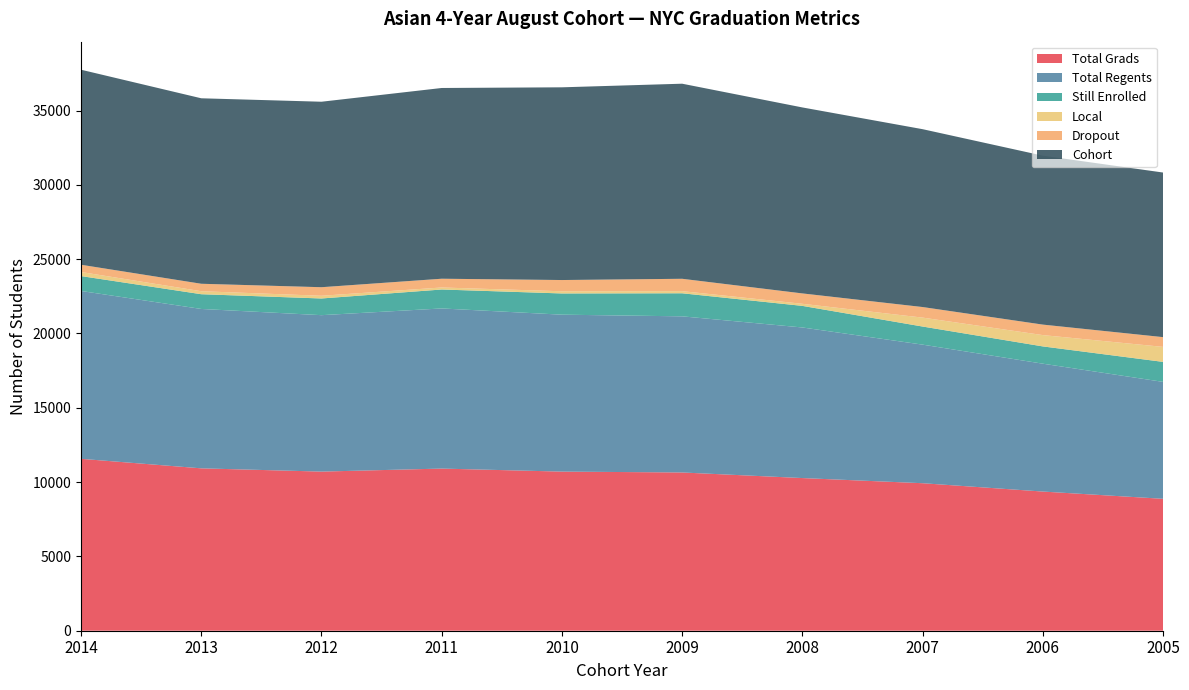

Reading left to right, extract all data points from this chart.

Total Grads: 11567	10926	10707	10910	10706	10648	10272	9925	9364	8876
Total Regents: 11293	10724	10525	10774	10559	10505	10132	9324	8603	7867
Still Enrolled: 1002	992	1123	1275	1428	1552	1453	1218	1163	1346
Local: 274	202	182	136	147	143	140	601	761	1009
Dropout: 488	501	576	589	756	832	698	711	706	656
Cohort: 13123	12480	12480	12834	12967	13126	12514	11967	11368	11075